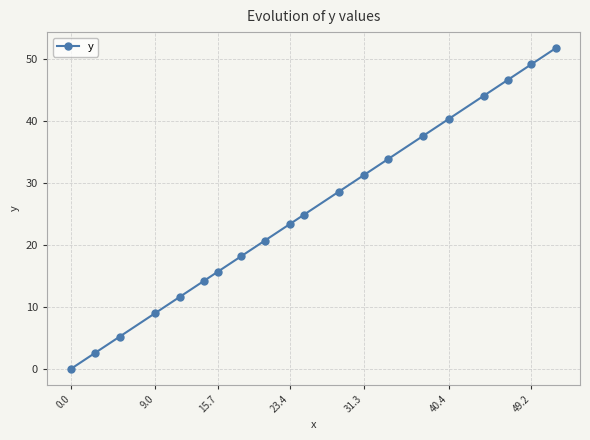

What is the greatest value displayed?

51.8